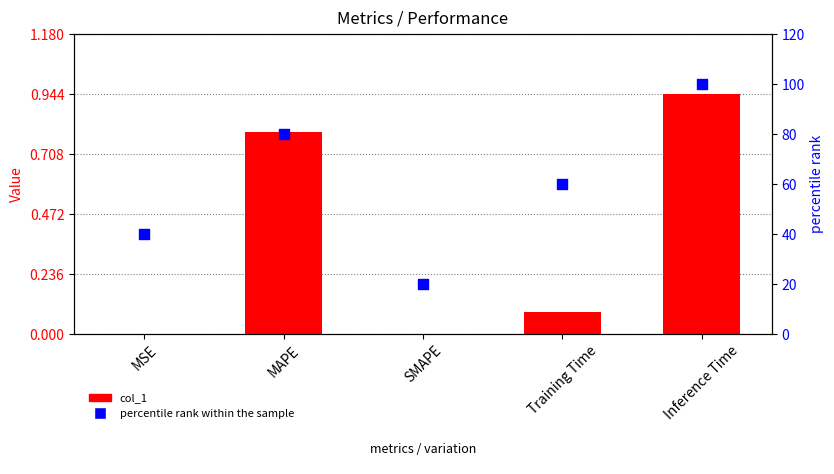

Which series has the largest Y range (max minus min)?

percentile rank within the sample